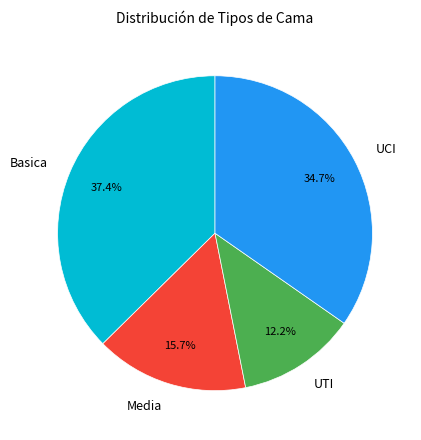

Rank the categories by value from lowest to highest.

UTI, Media, UCI, Basica